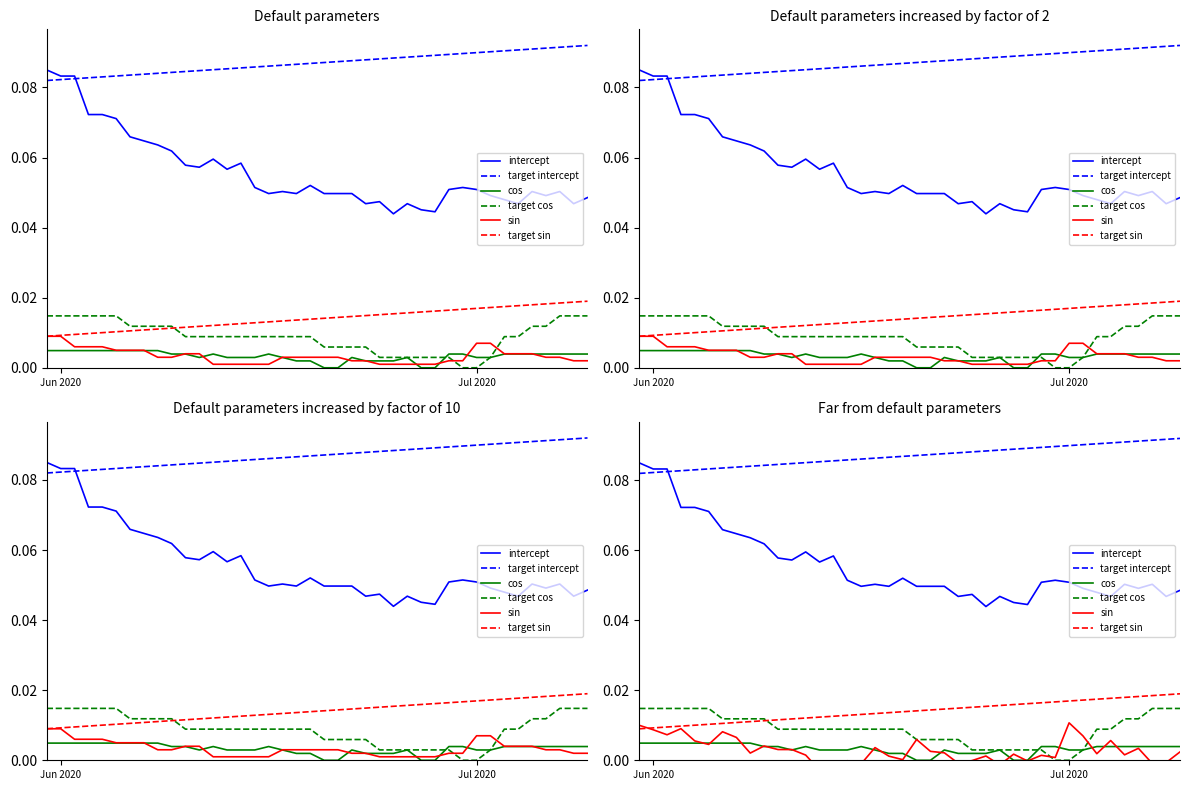

How many data points does each series have?

40